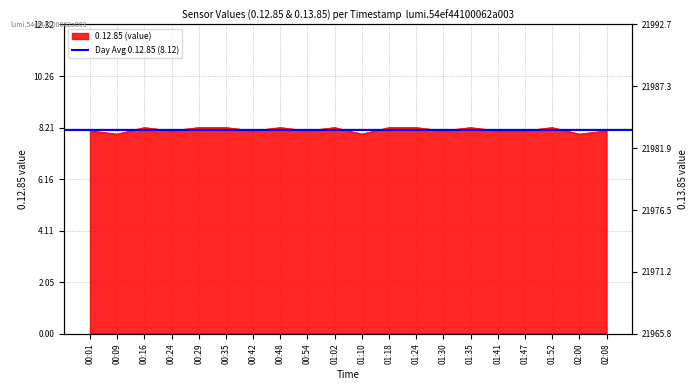

Where is the data nearest to the value 8?

00:09